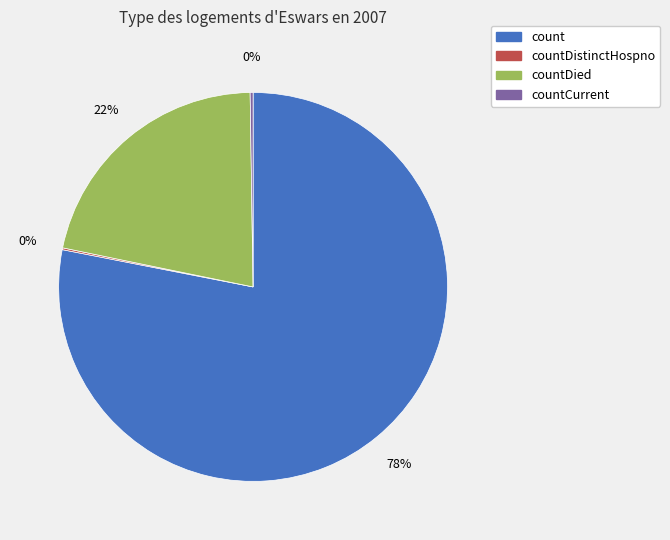

Combined, do countDied and count account for over 50%?

Yes